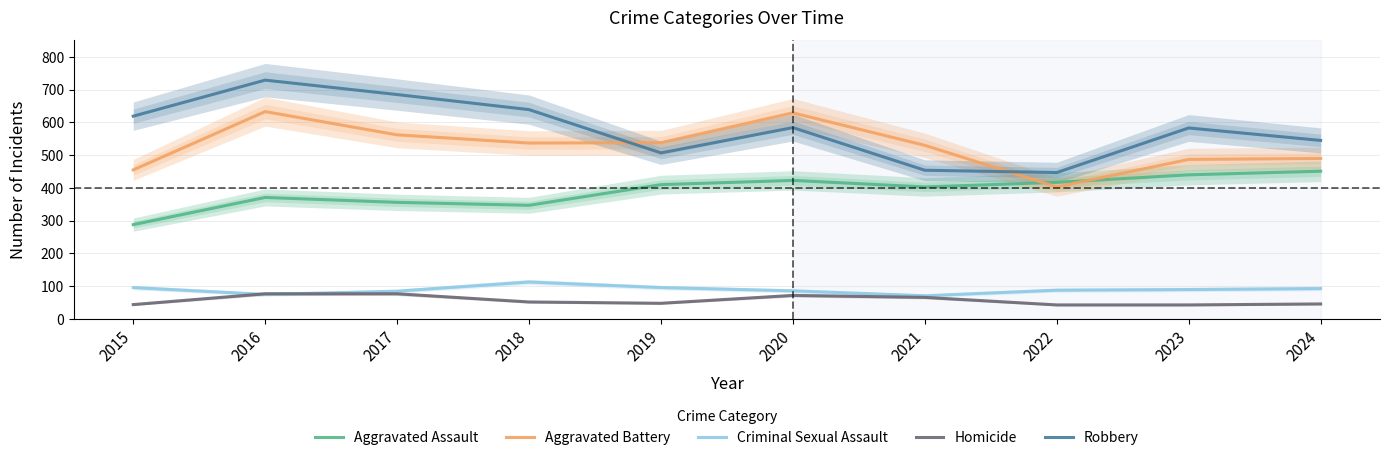

What is the approximate value of Criminal Sexual Assault at 2021?

71